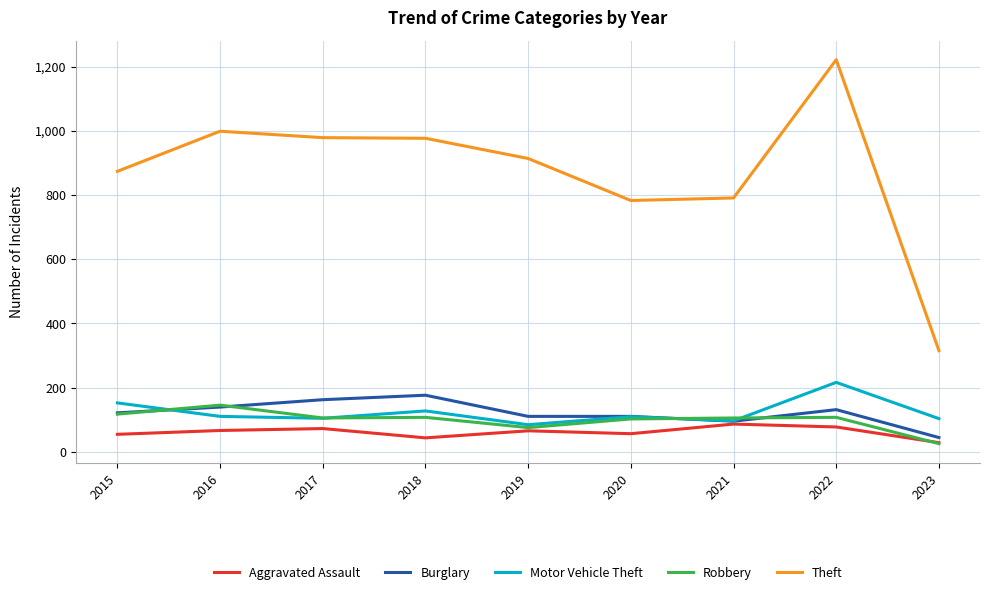

Which series has the widest spread of values?

Theft